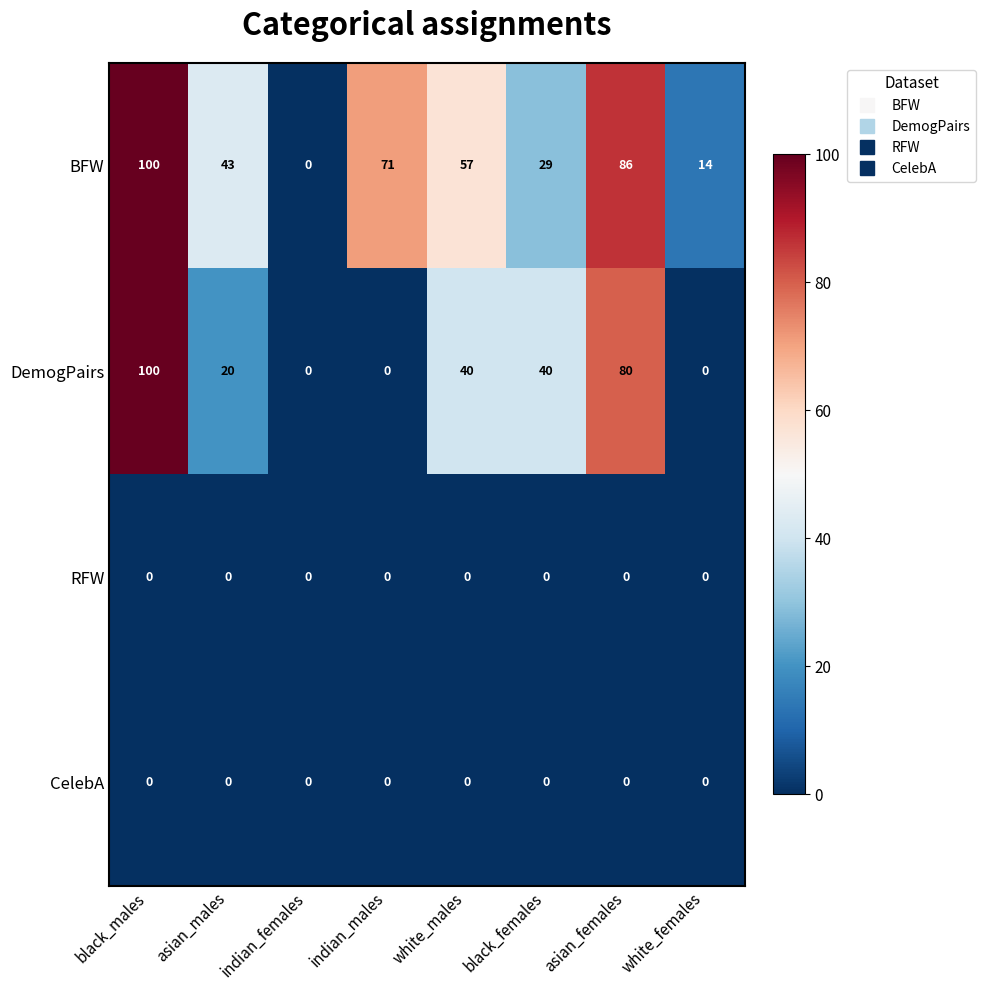

What is the difference between the maximum and second lowest values in the DemogPairs series?

100